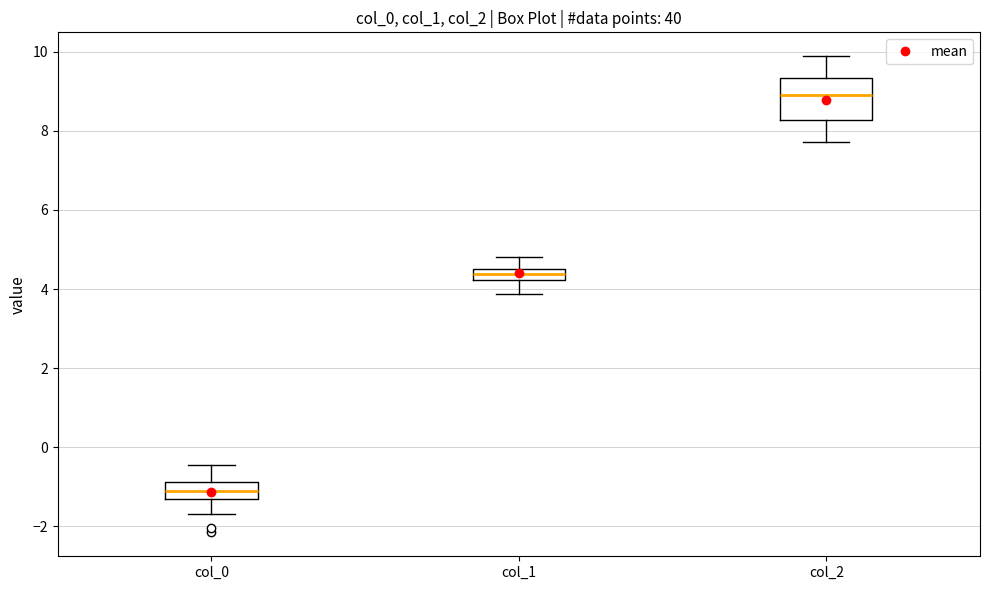

Which box has the lowest median line?

col_0